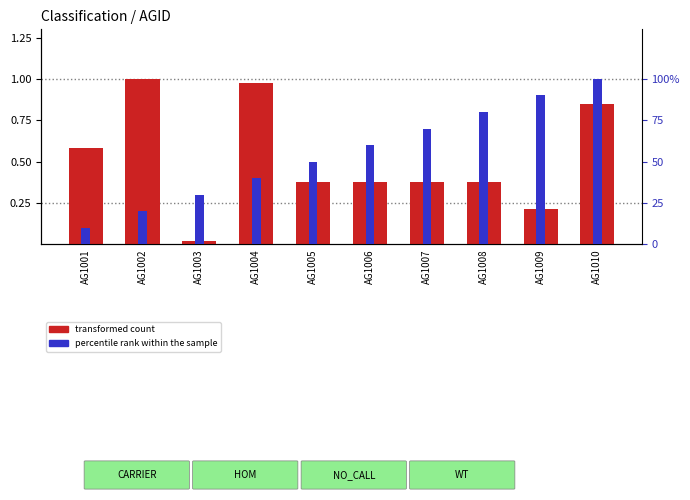

Reading right to left, transcribe all the data shown in this chart.

transformed count: 0.8	0.2	0.4	0.4	0.4	0.4	1.0	0.0	1.0	0.6
percentile rank within the sample: 100.0	90.0	80.0	70.0	60.0	50.0	40.0	30.0	20.0	10.0